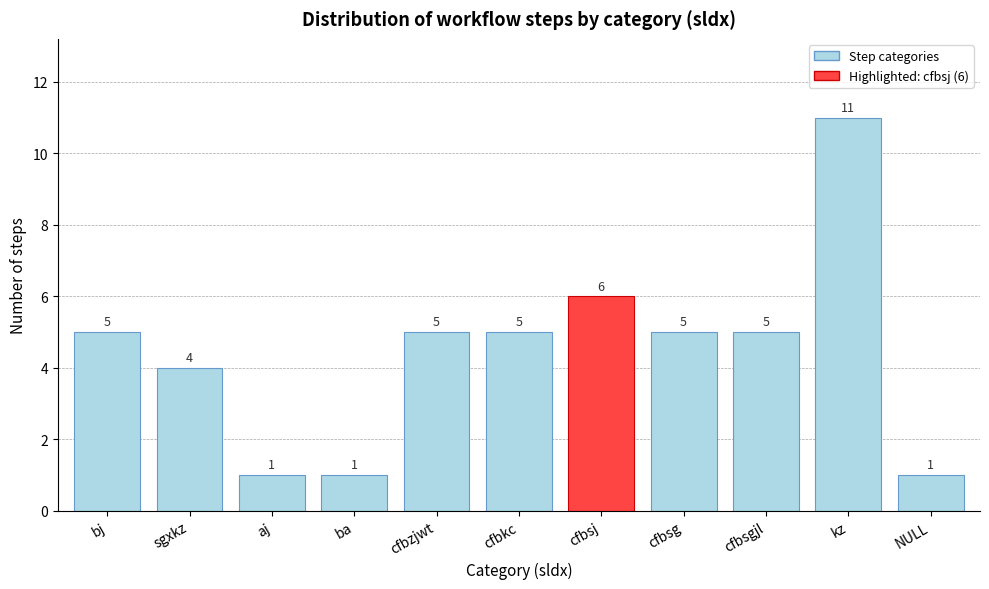

Reading right to left, extract all data points from this chart.

NULL=1	kz=11	cfbsgjl=5	cfbsg=5	cfbsj=6	cfbkc=5	cfbzjwt=5	ba=1	aj=1	sgxkz=4	bj=5